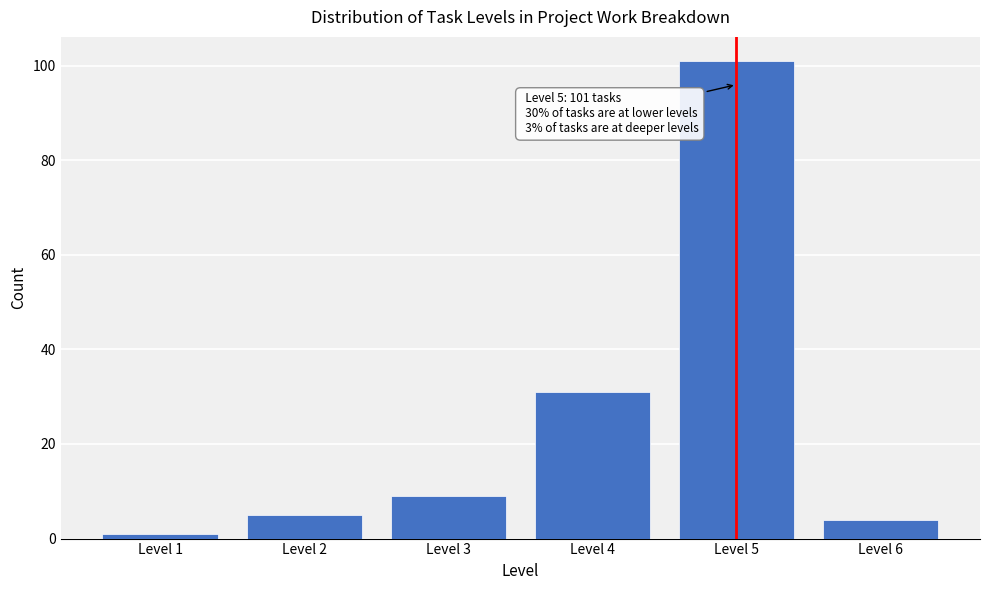

Reading left to right, what are all the values shown in this chart?

Level 1=1	Level 2=5	Level 3=9	Level 4=31	Level 5=101	Level 6=4